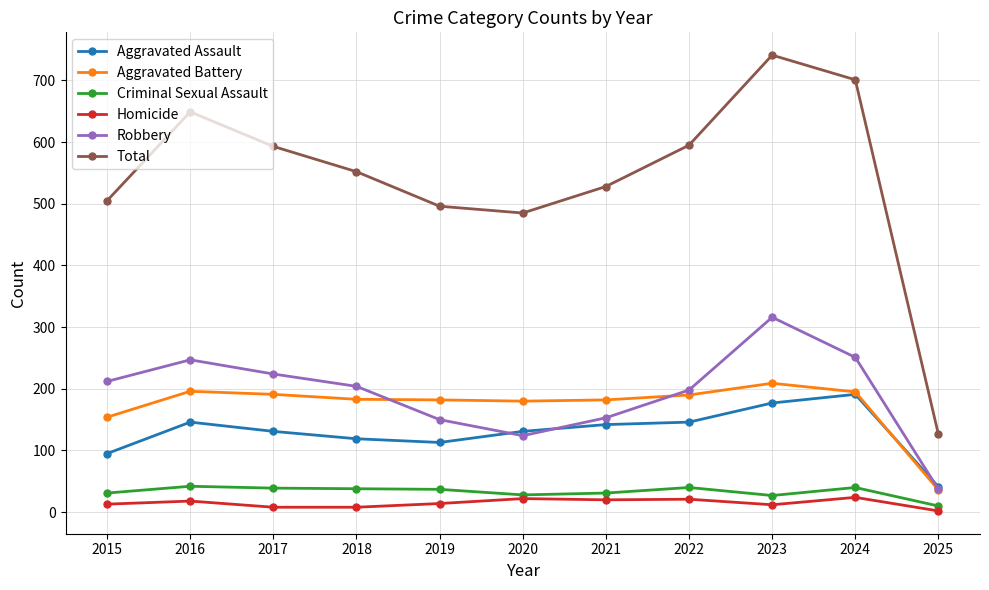

What is the average value of the Robbery series?

192